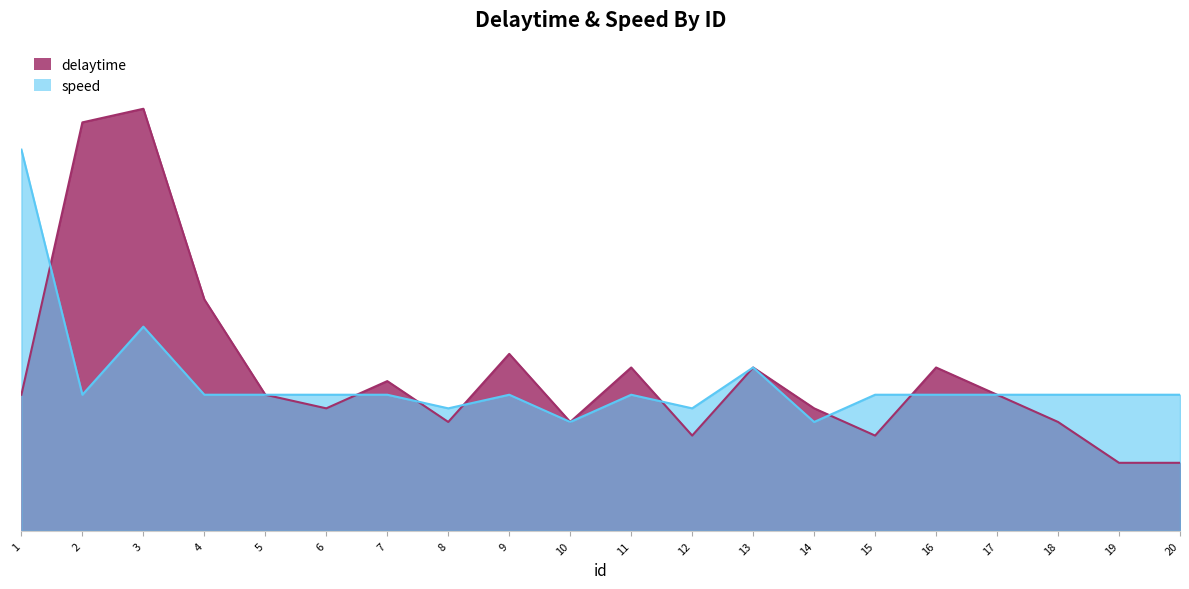

At which category does speed reach its first local valley?

2